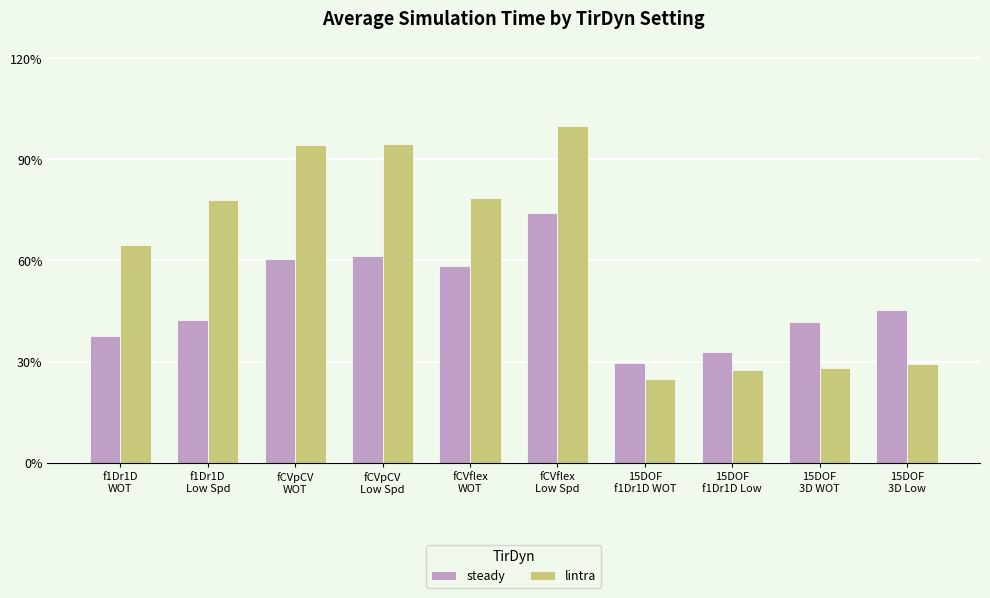

Which has a higher value, f1Dr1D
Low Spd or fCVflex
Low Spd?

fCVflex
Low Spd